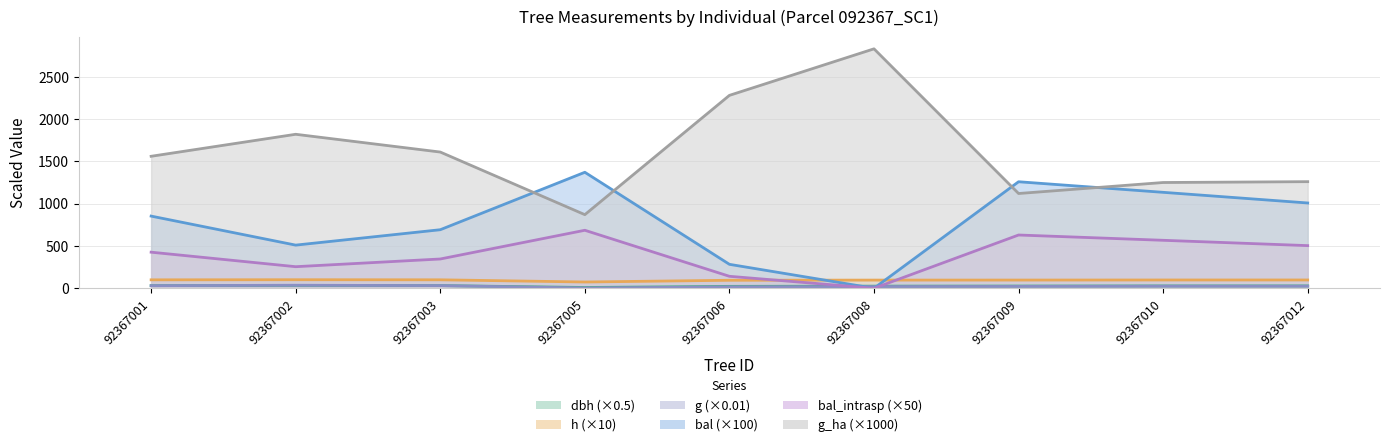

Where is dbh nearest to the value 21?

92367006